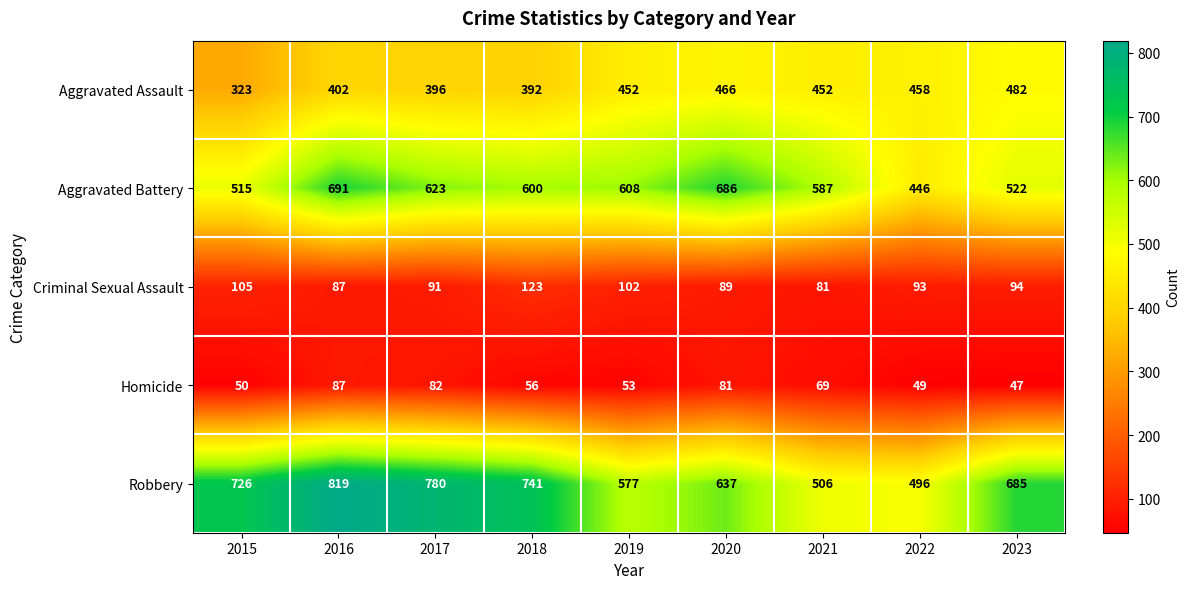

True or false: Aggravated Assault has a value of 392 at 2018.

True